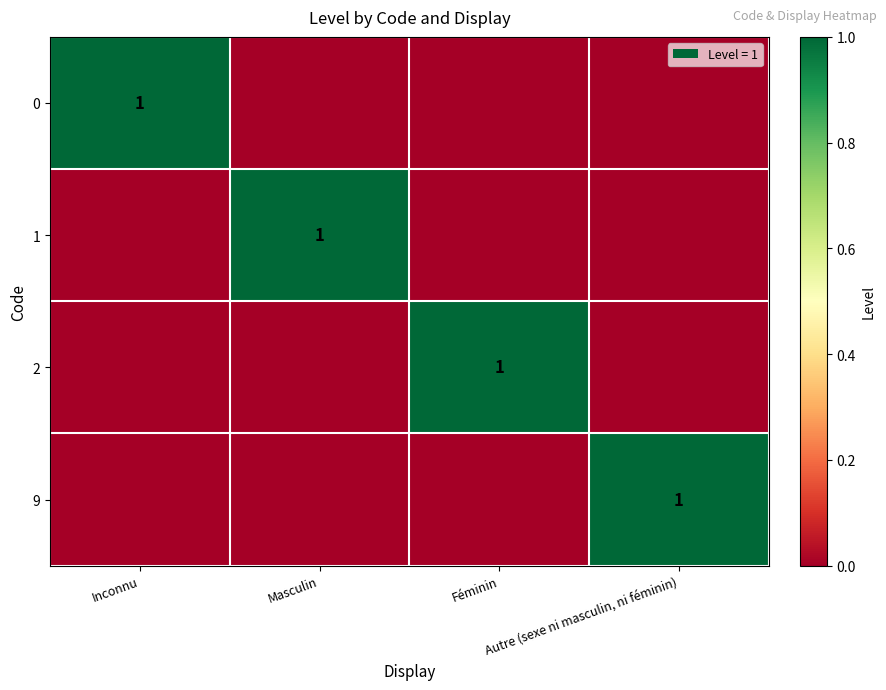

What is the greatest value displayed?

1